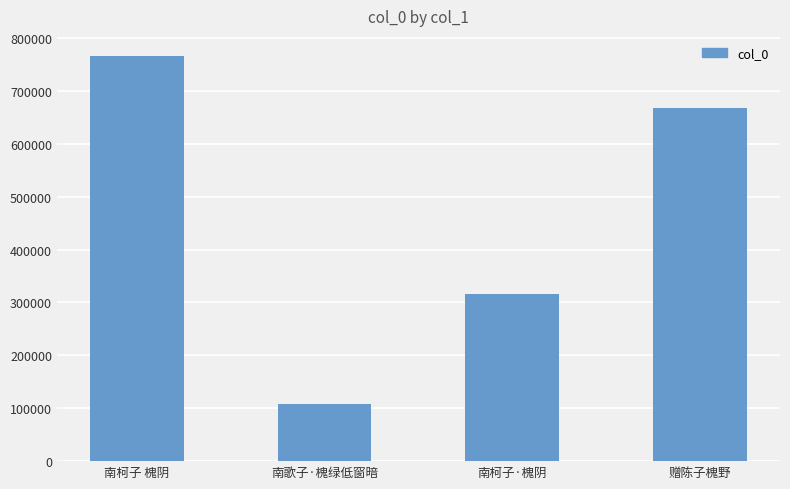

How many values are between 316916 and 765746?

3